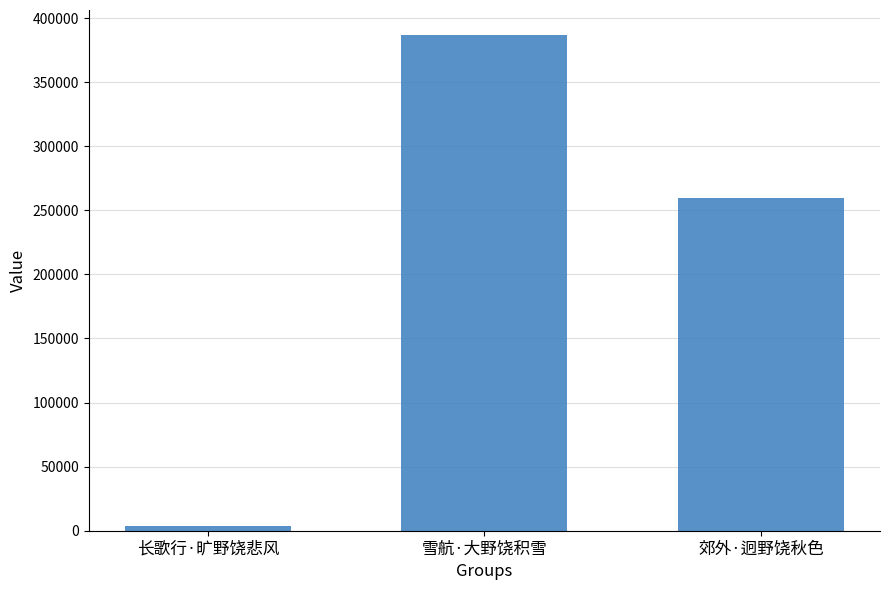

What is the label of the 2nd bar from the right?

雪航·大野饶积雪